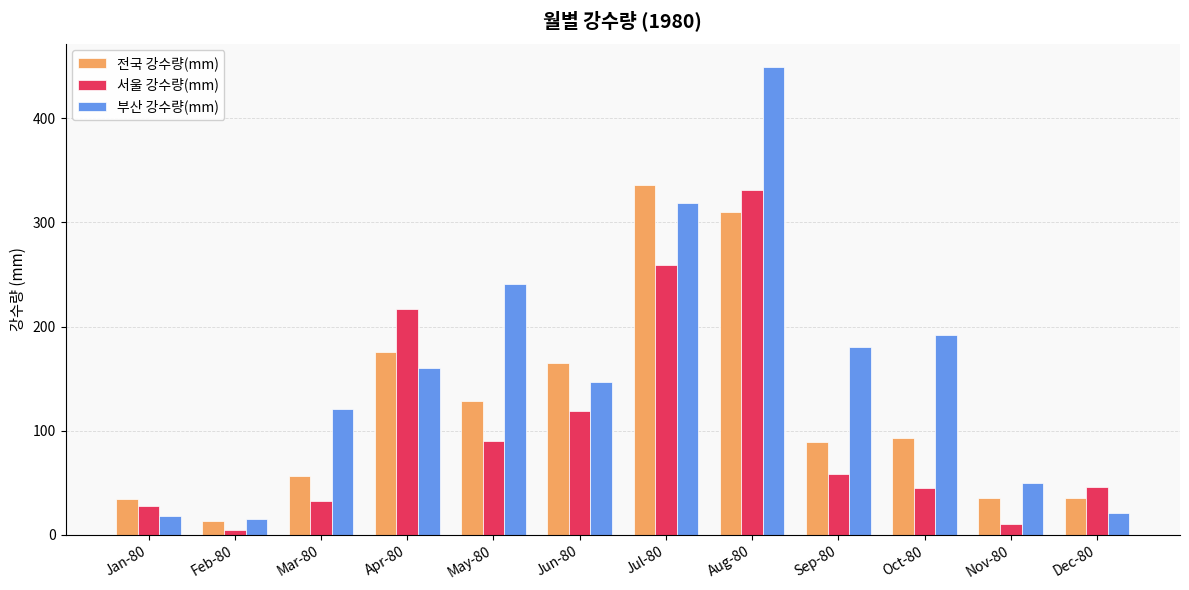

Is the value of 서울 강수량(mm) at Mar-80 greater than the value of 전국 강수량(mm) at Feb-80?

Yes